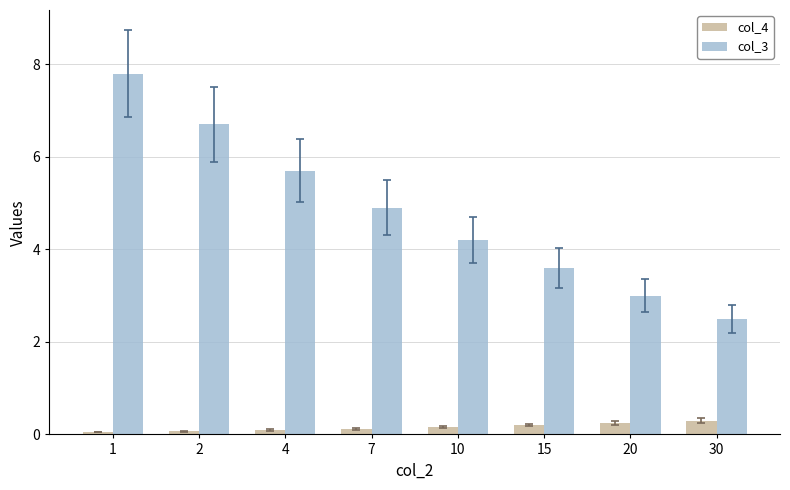

How many series are shown in this chart?

2